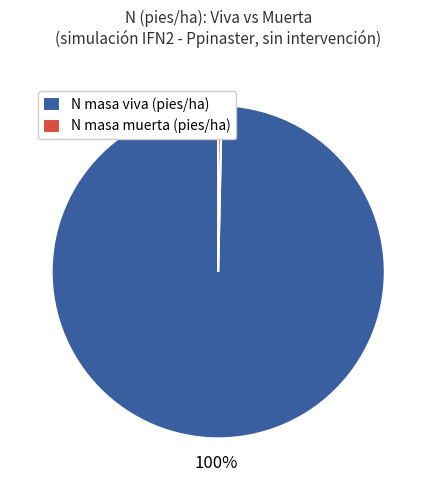

Is it true that N masa muerta (pies/ha) is 0% of the pie?

True